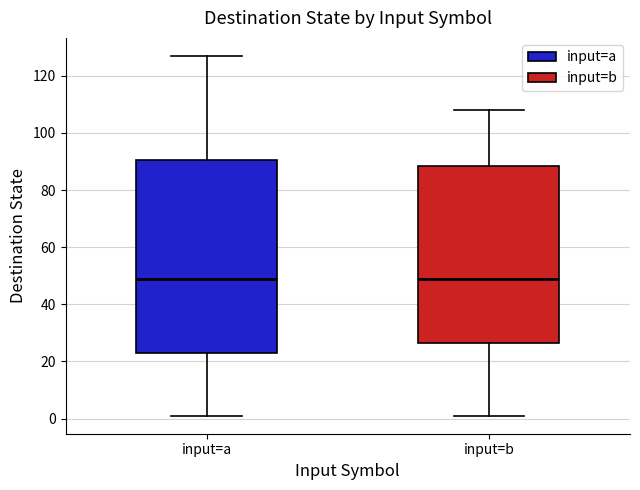

Reading left to right, transcribe this box plot: for each box, give where its median line is, the range the box spans, and where its two whiskers end, as read against the y-axis. The values are not printed on the chart, so give them approximately, as read against the axis.

input=a: median 50, box 24 to 90, whiskers 2 to 128
input=b: median 50, box 26 to 88, whiskers 2 to 108